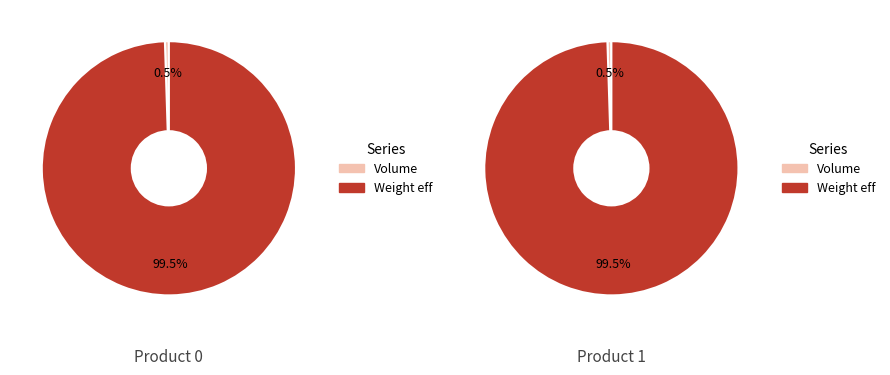

Rank the categories by Weight value from lowest to highest.

0, 1